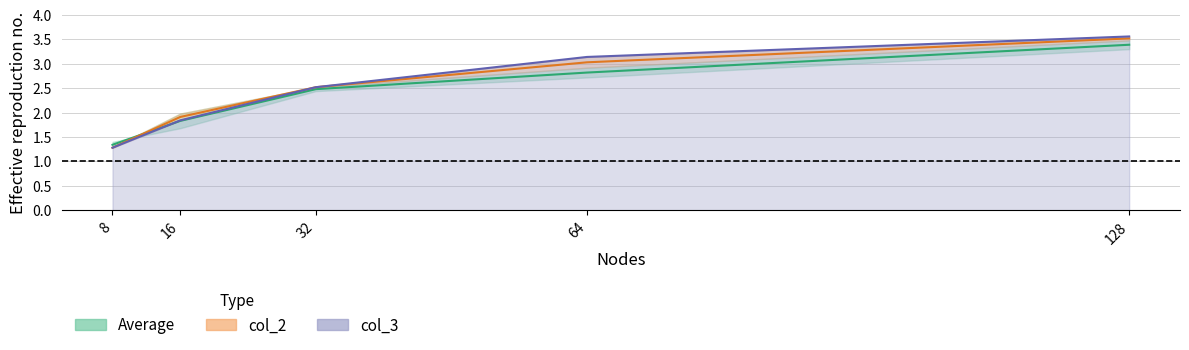

What is the total value across all series at 8?

3.9